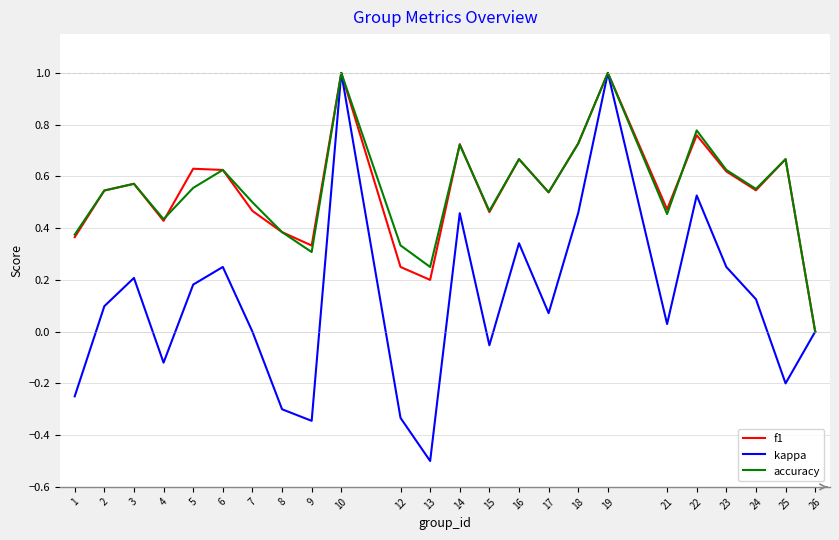

What is the total value across all series at 17?

1.1